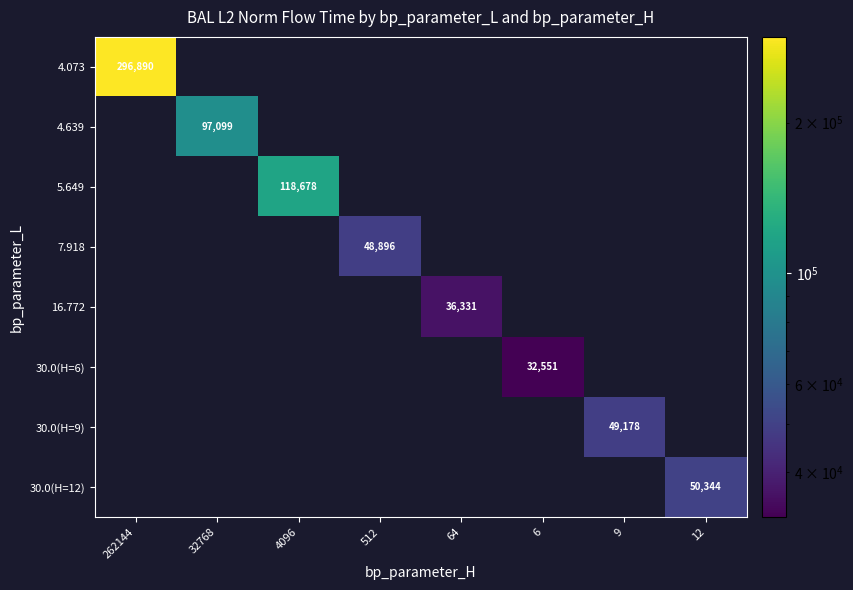

At how many categories does at least one series exceed 209475?

1